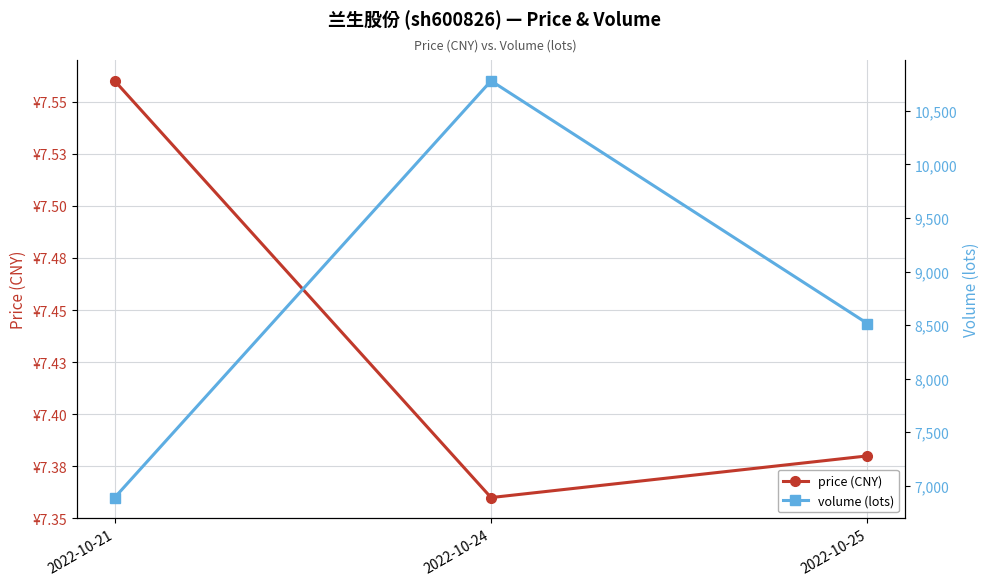

What is the difference between the maximum and minimum values in the price (CNY) series?

0.2